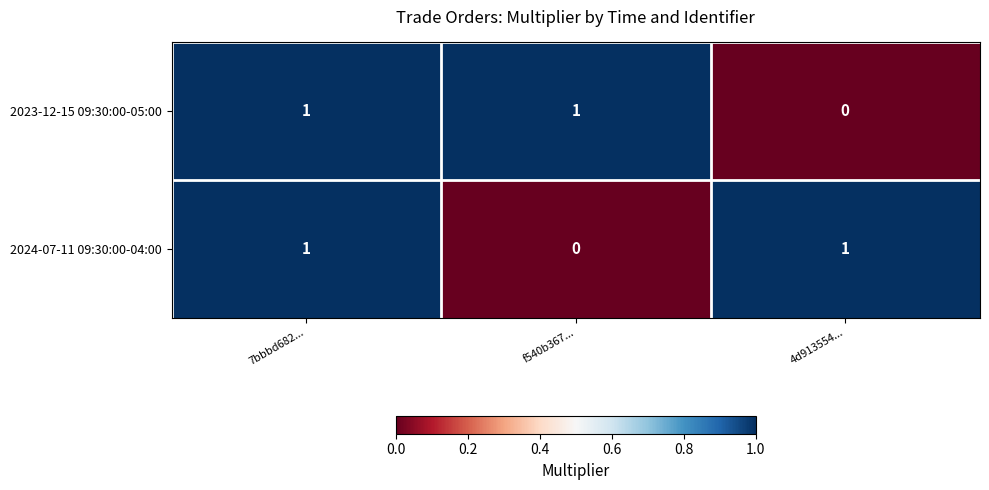

At which category is the sum across all series the highest?

7bbbd682...